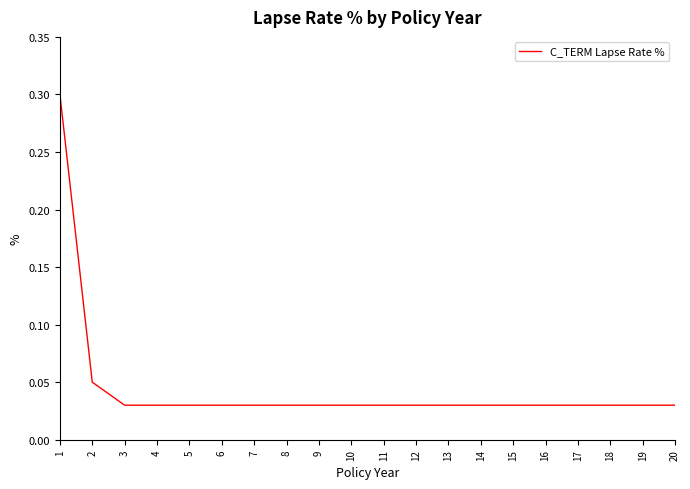

Reading right to left, transcribe all the data shown in this chart.

20=0.0	19=0.0	18=0.0	17=0.0	16=0.0	15=0.0	14=0.0	13=0.0	12=0.0	11=0.0	10=0.0	9=0.0	8=0.0	7=0.0	6=0.0	5=0.0	4=0.0	3=0.0	2=0.1	1=0.3